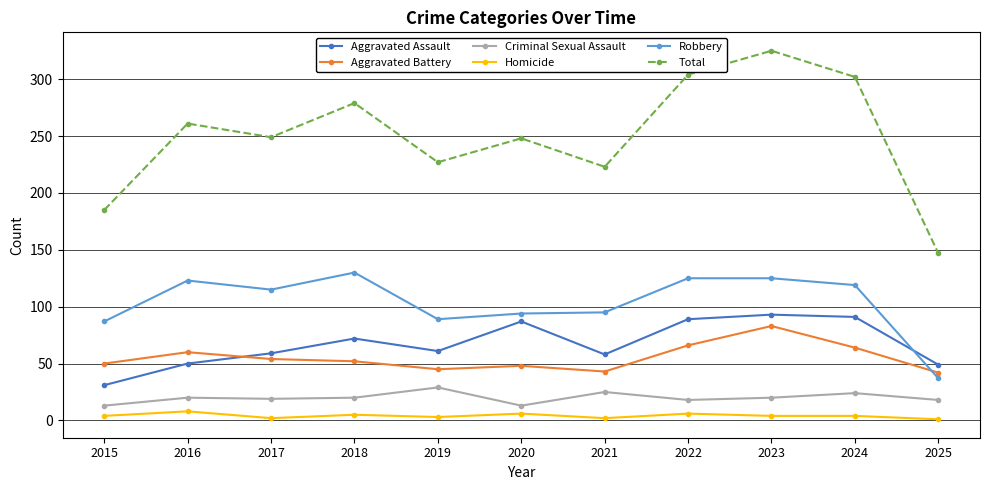

True or false: Aggravated Battery has a value of 40 at 2016.

False